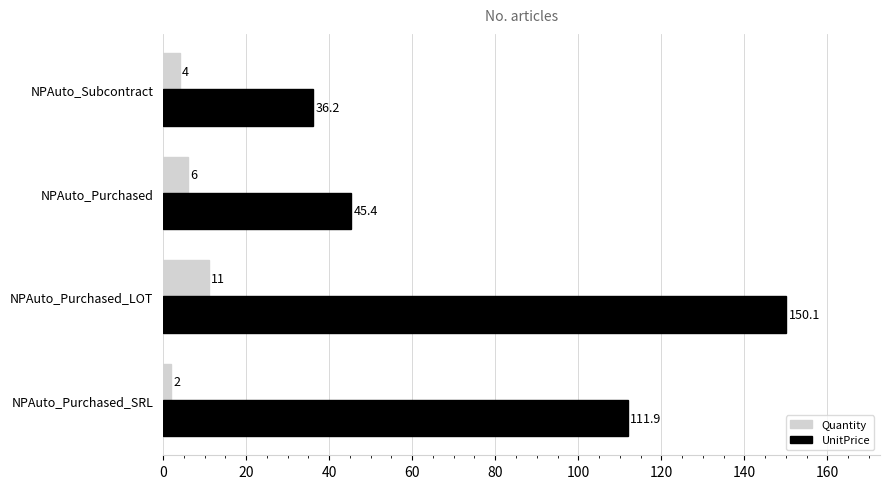

What are all the series names shown in the legend?

Quantity, UnitPrice